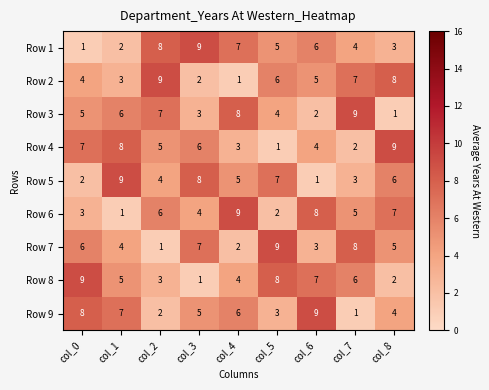

What is the approximate value of Row 7 at col_0?

6